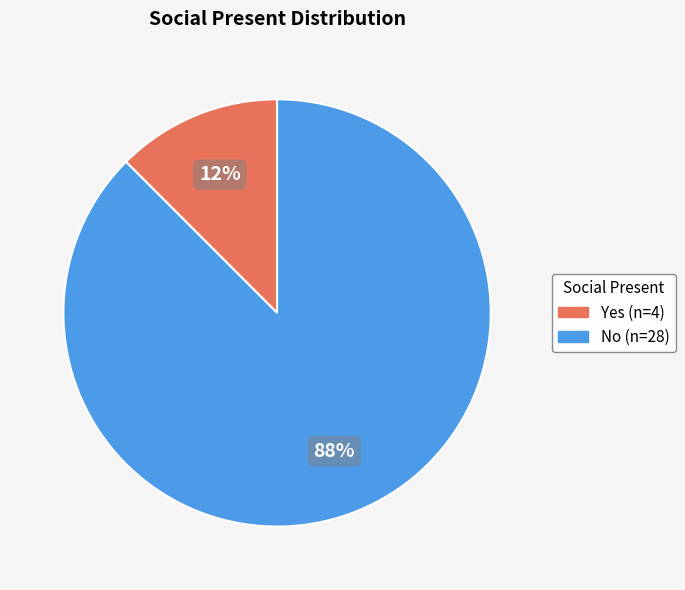

Does No represent more than half of the total?

Yes